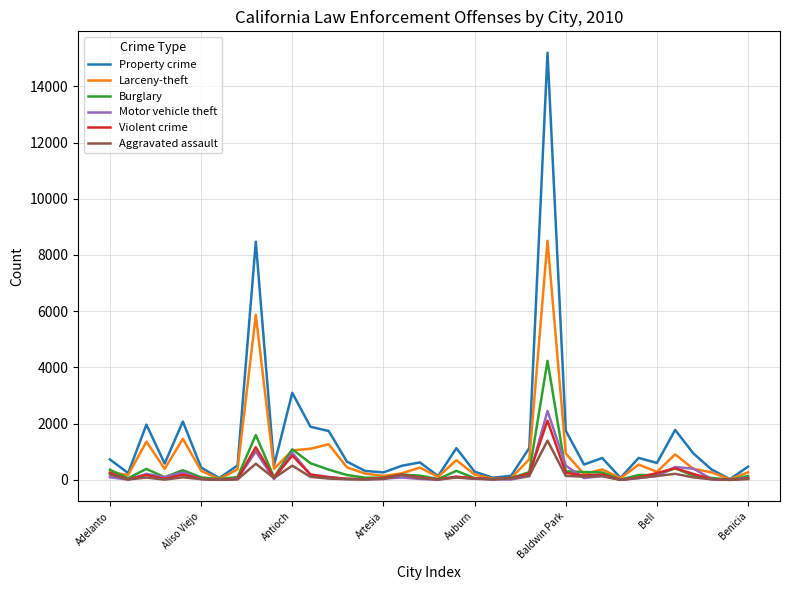

What is the maximum value shown in the chart?

15197